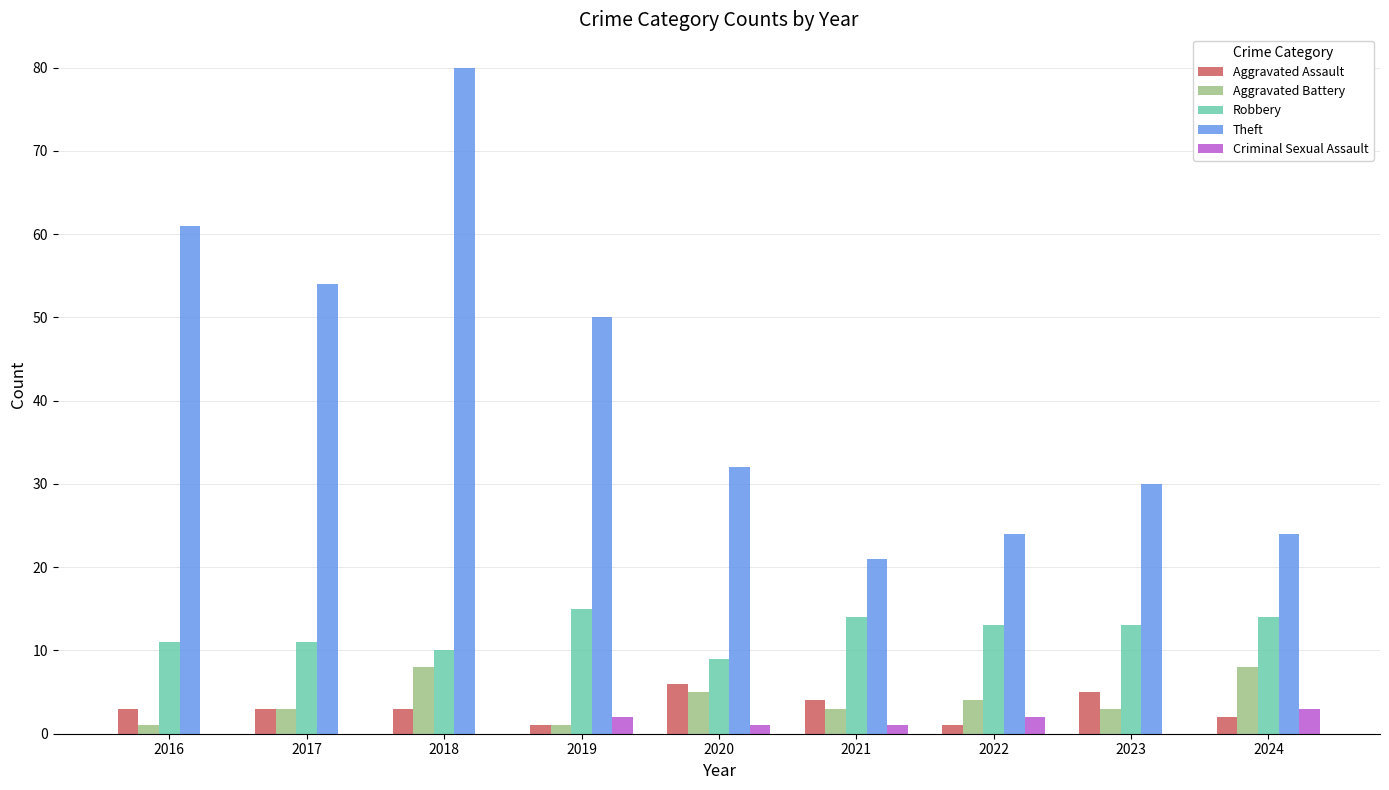

Which series changed the most between 2019 and 2023?

Theft